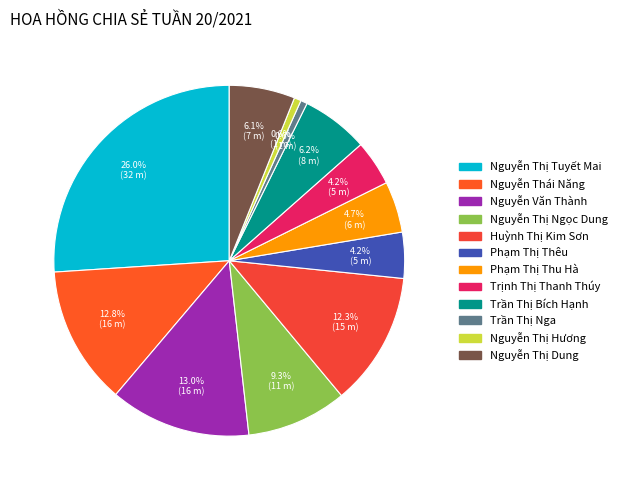

Count the number of slices in the pie.

12